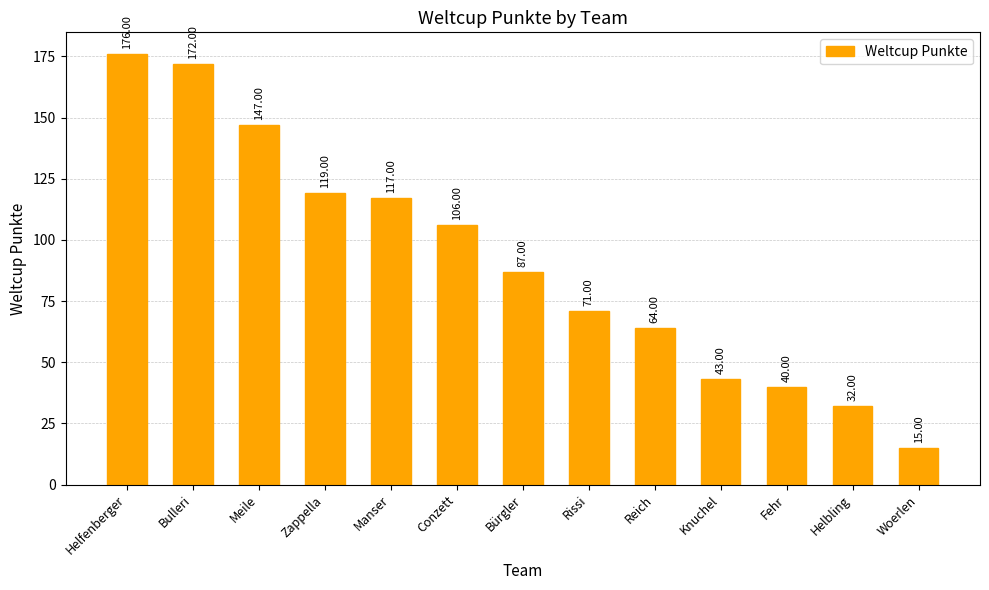

Which label corresponds to the smallest value in the chart?

Woerlen